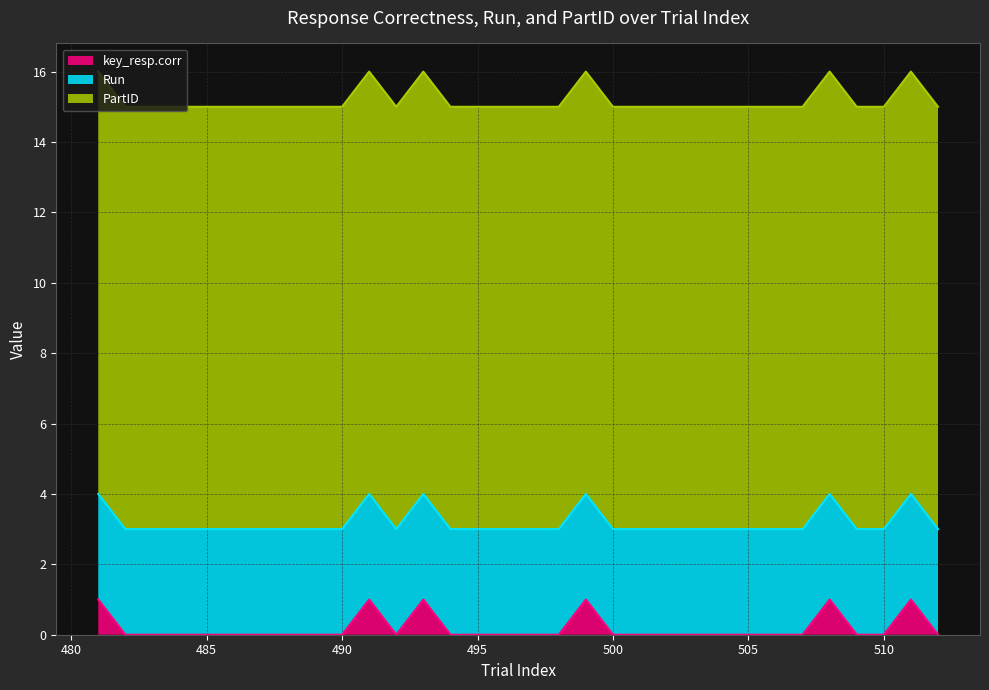

Which category has the highest value across all series?

481